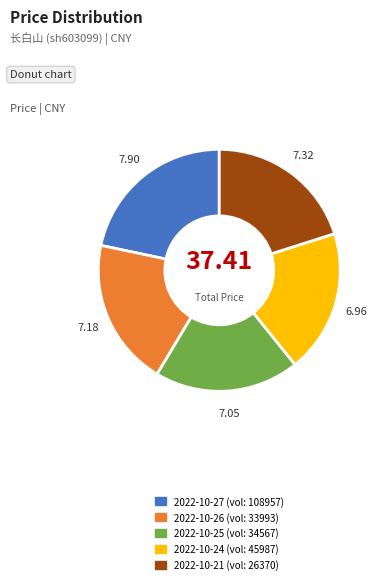

Is there a majority slice in this chart?

No